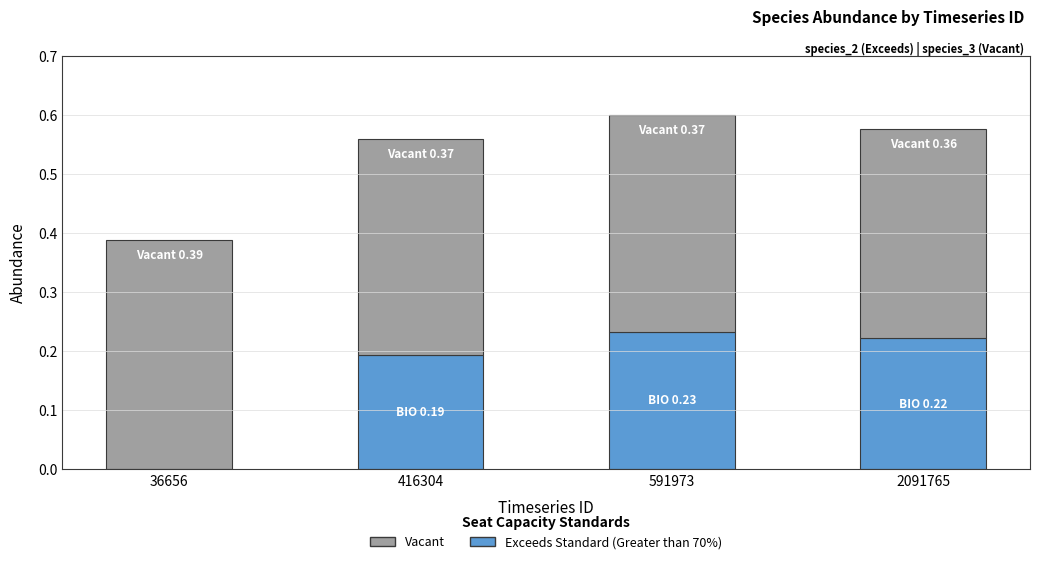

What is the total value across all series at 2091765?

0.6